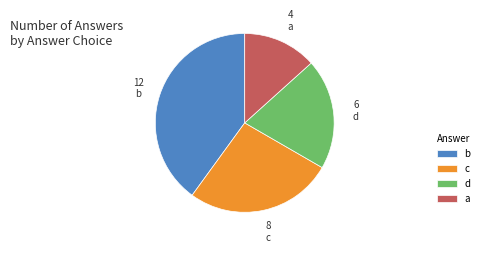

True or false: d accounts for 35% of the total.

False